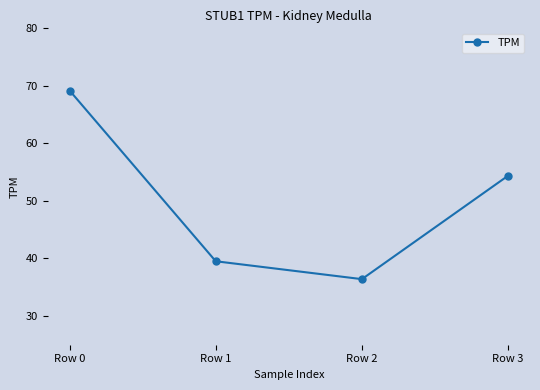

What is the difference between the maximum and minimum values?

32.8